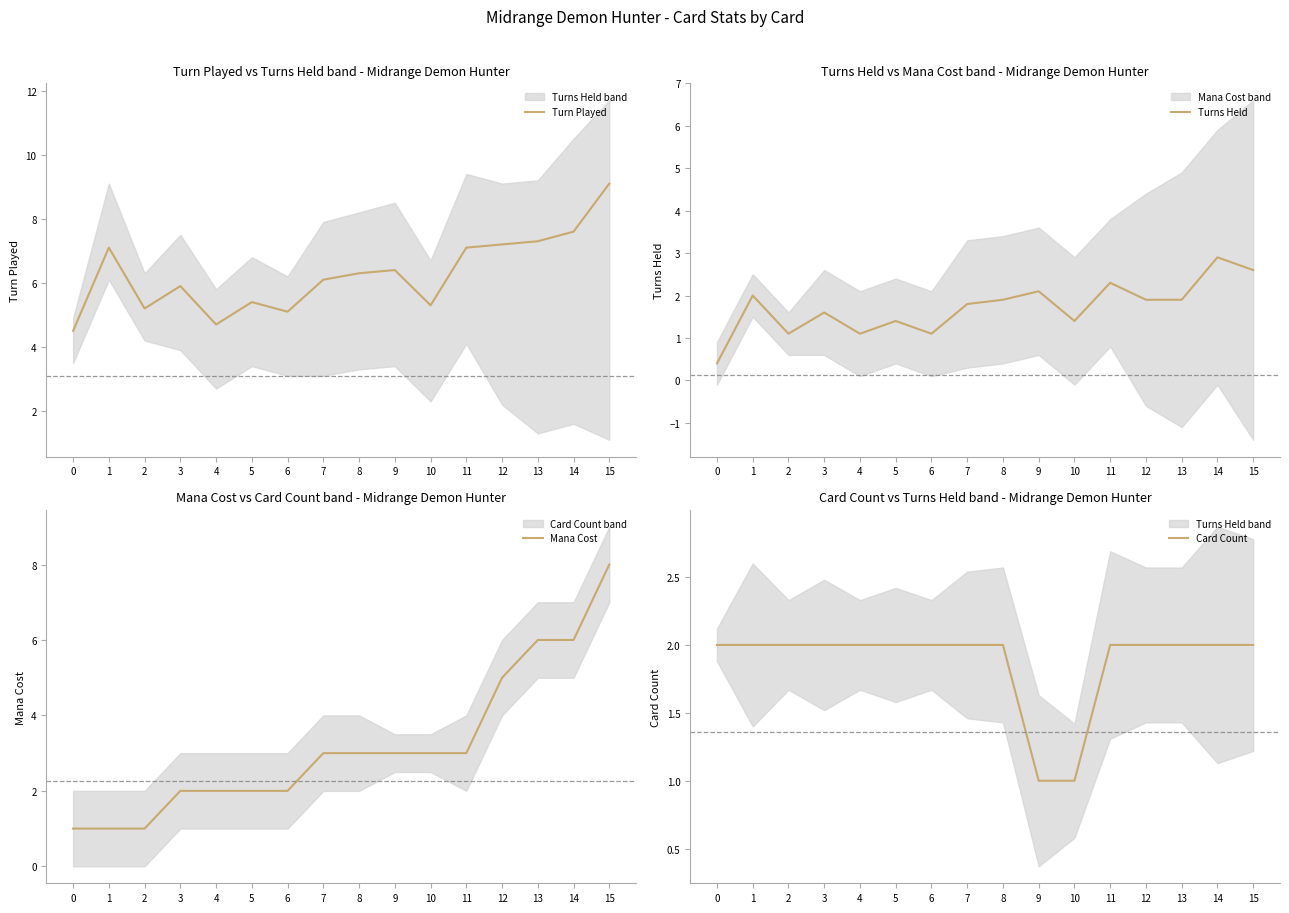

The value of Card Count at 1 is 3.2. True or false?

False